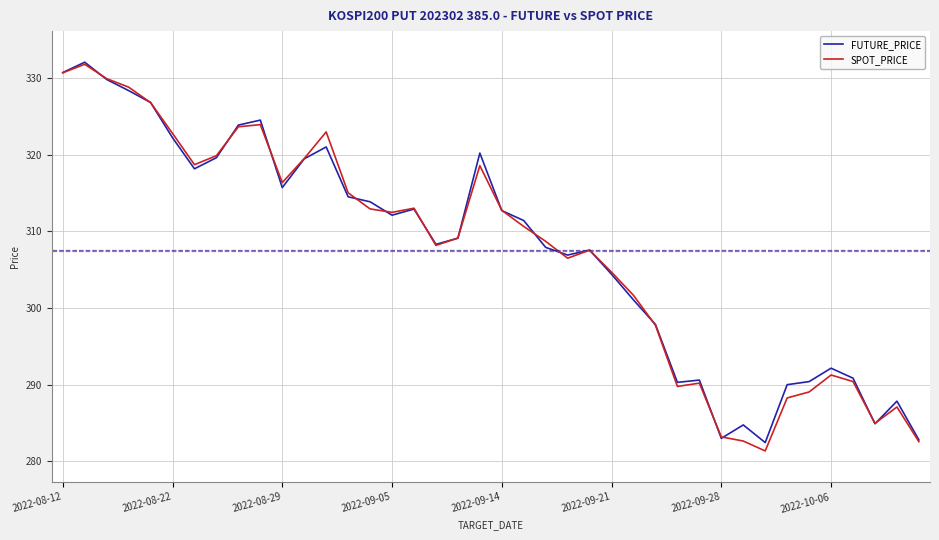

What is the greatest value displayed?

332.1